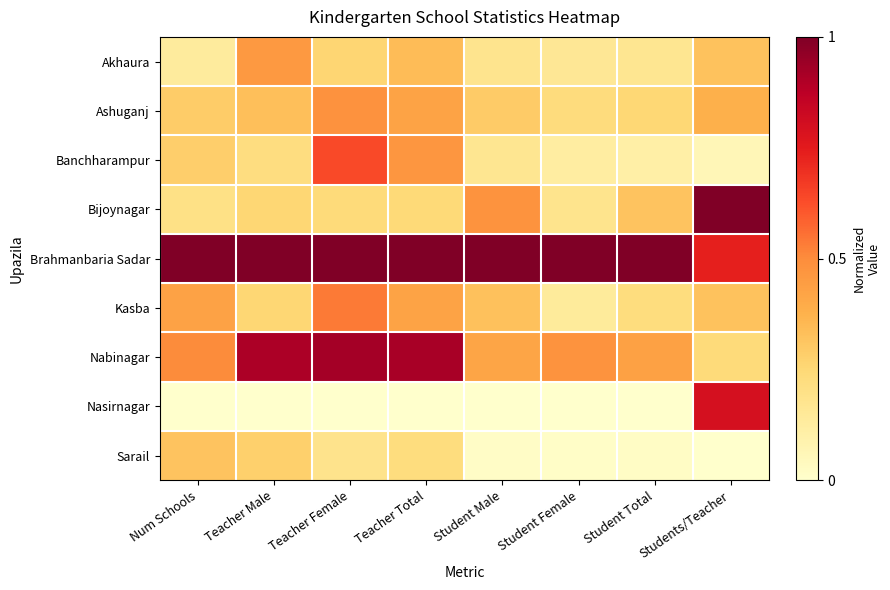

Rank the series by their maximum value, from highest to lowest.

Bijoynagar, Brahmanbaria Sadar, Nabinagar, Nasirnagar, Banchharampur, Kasba, Ashuganj, Akhaura, Sarail